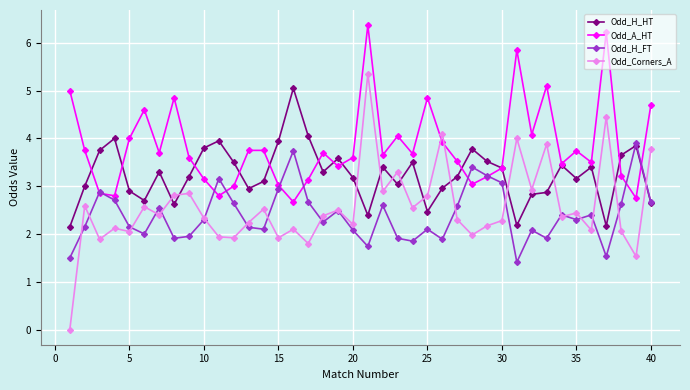

True or false: Odd_A_HT and Odd_Corners_A cross at least once.

True